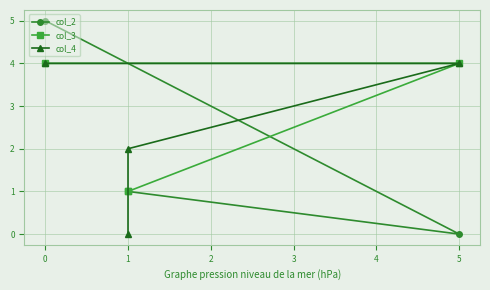

Is it true that col_2 equals 2 at 1?

False